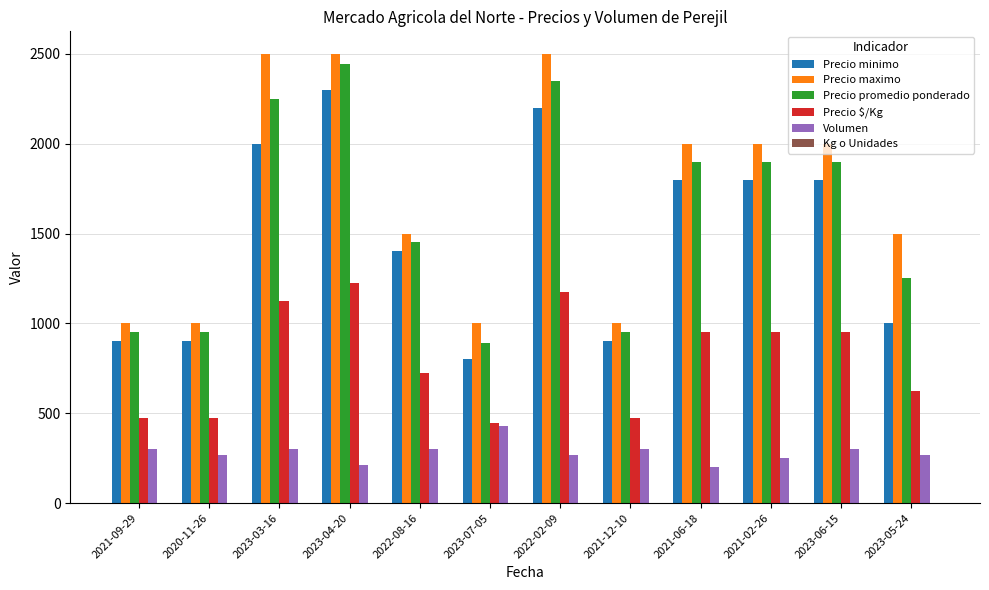

At which label is Precio minimo closest to 1550?

2022-08-16